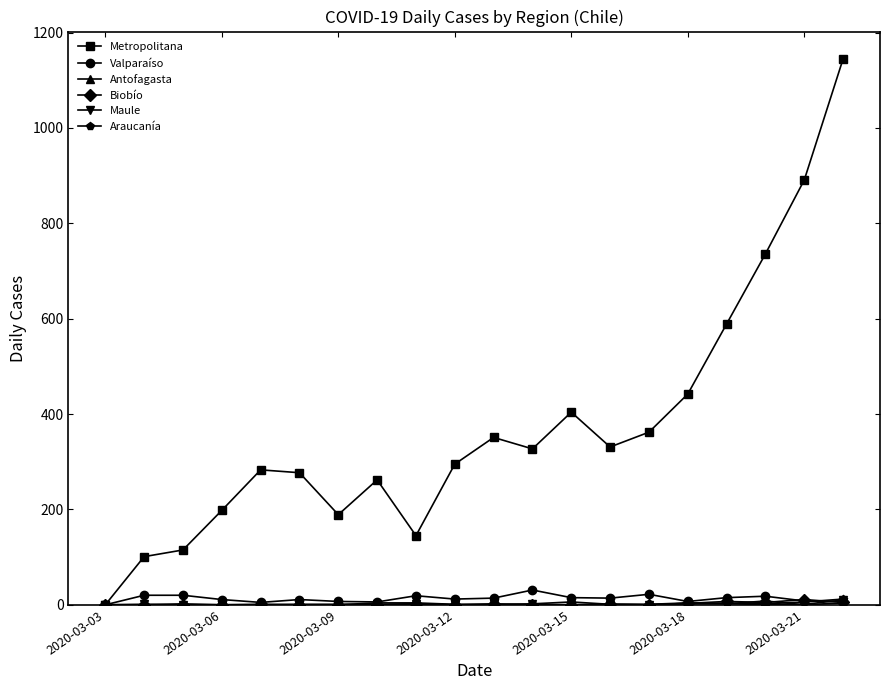

What is the highest value of the Metropolitana series?

1145